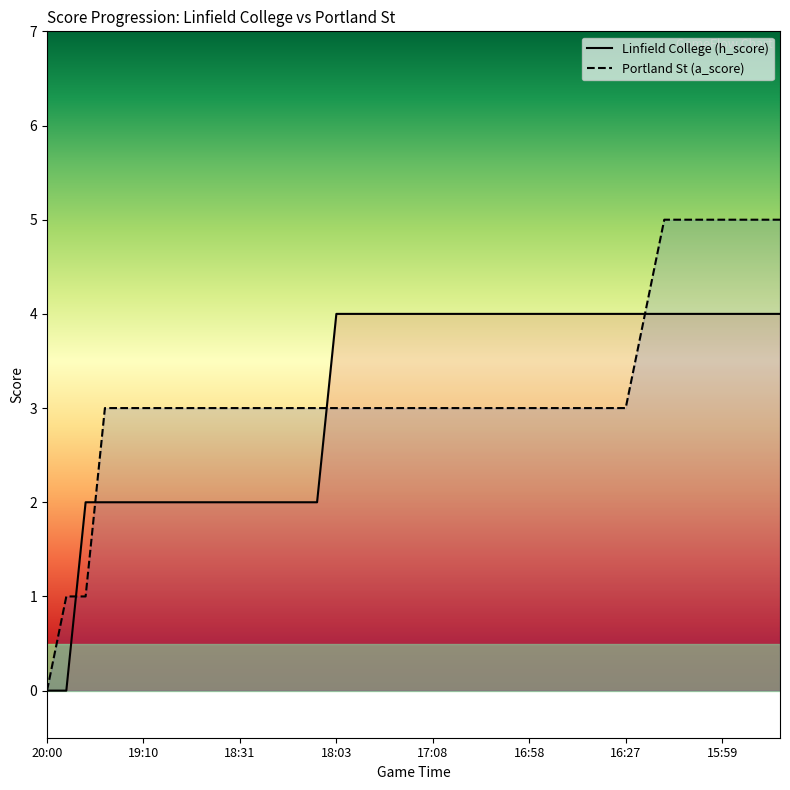

At 5, list the series in order from largest to smallest.

Portland St (a_score), Linfield College (h_score)